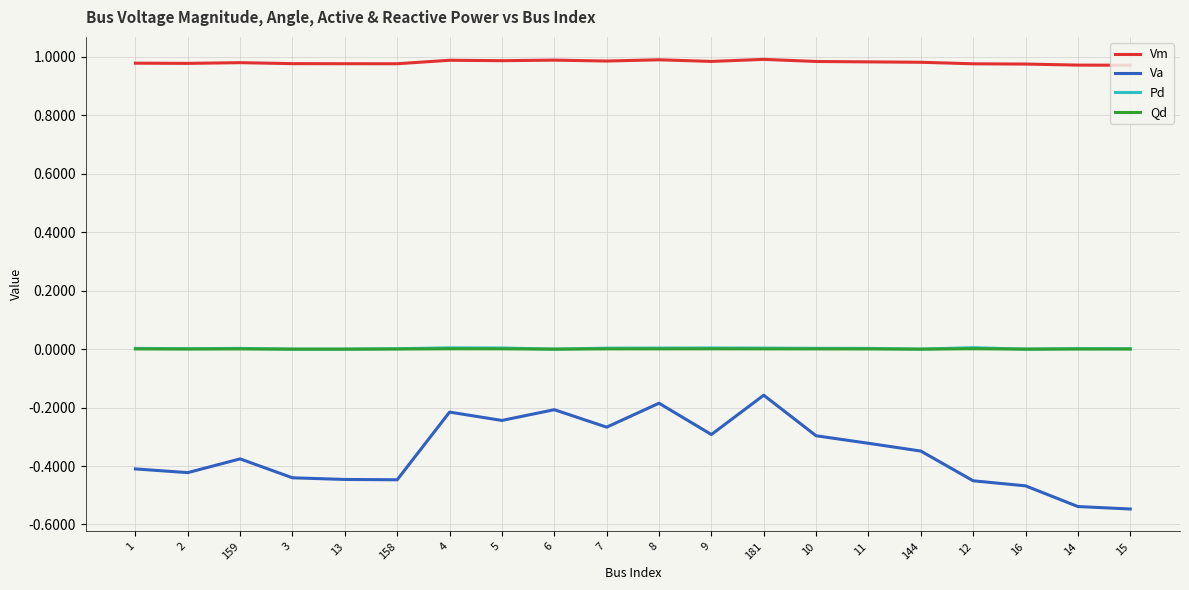

Is it true that Pd equals 0.0 at 9?

True